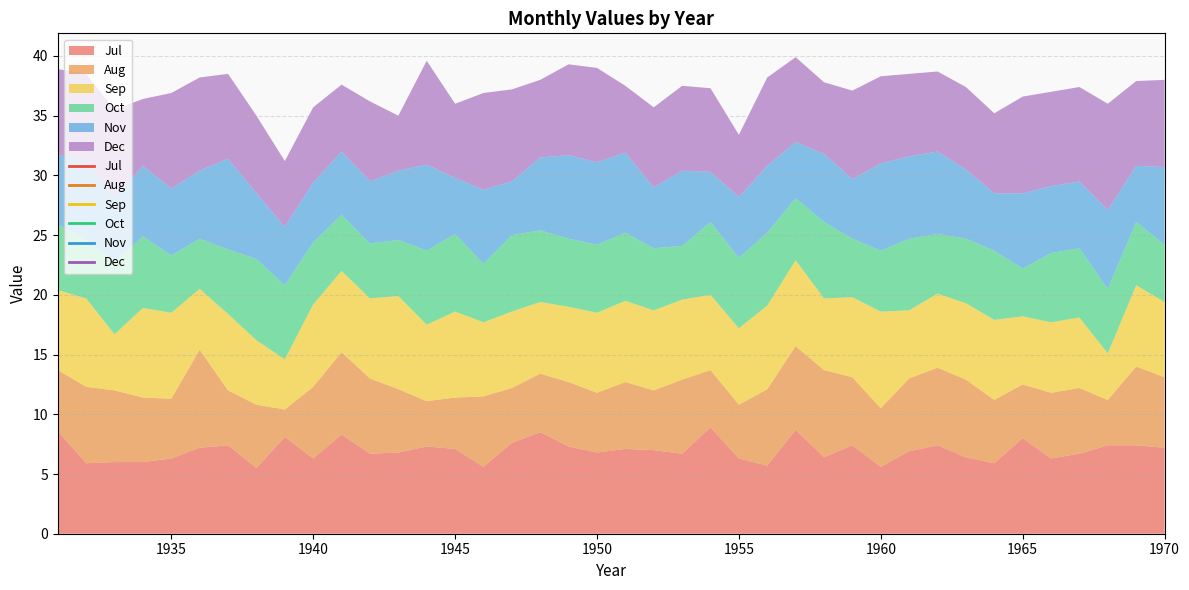

What is the value of the Dec point at the 2nd from the left?

7.2